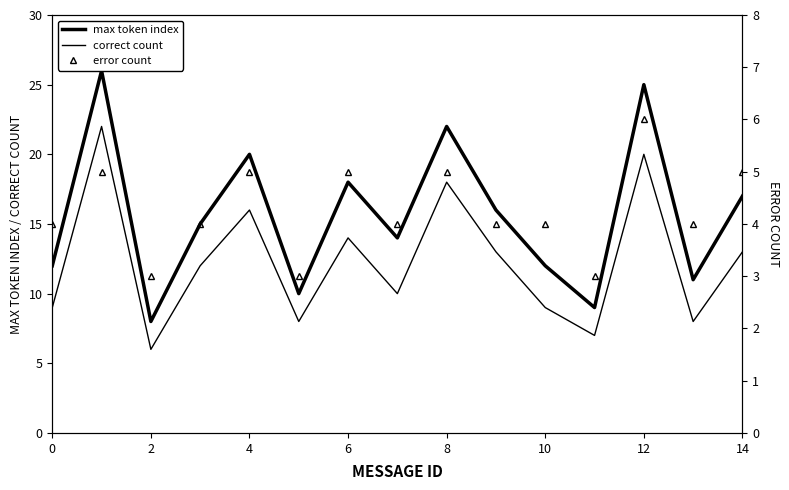

Which category has the highest value in the error count series?

12